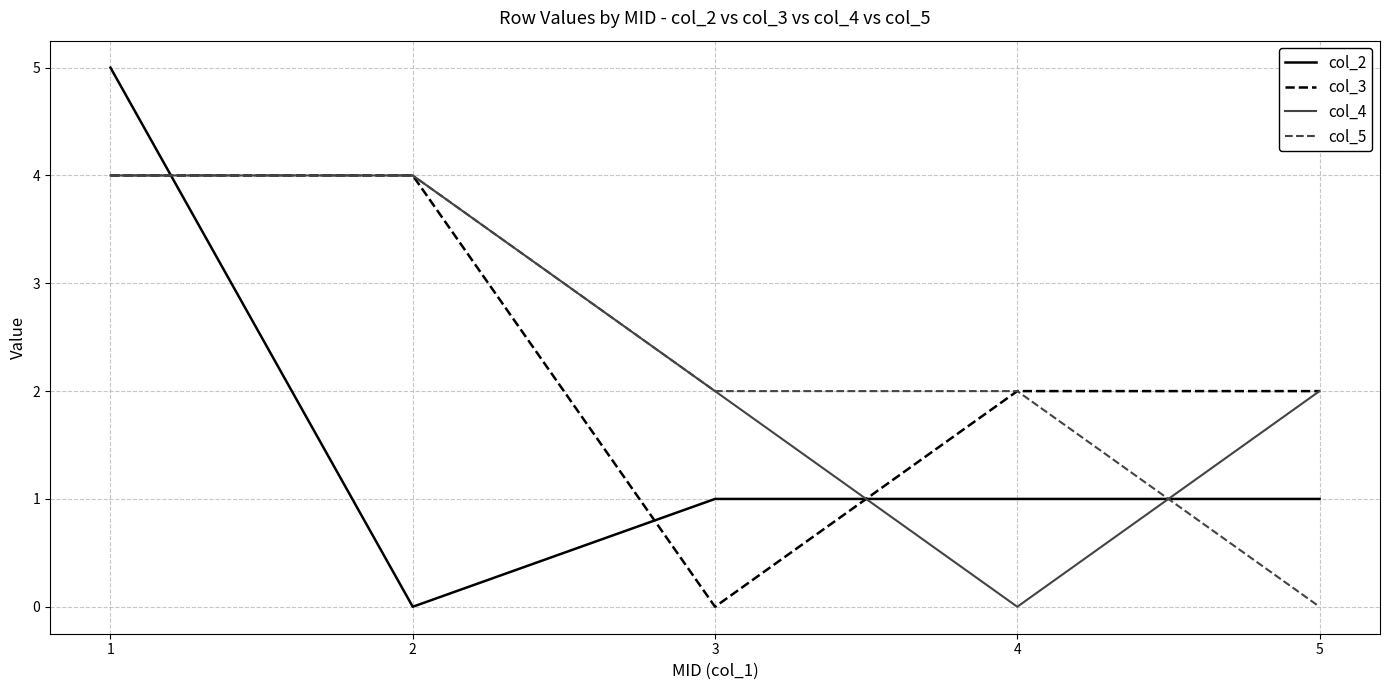

True or false: col_3 has a value of 0 at 3.

True